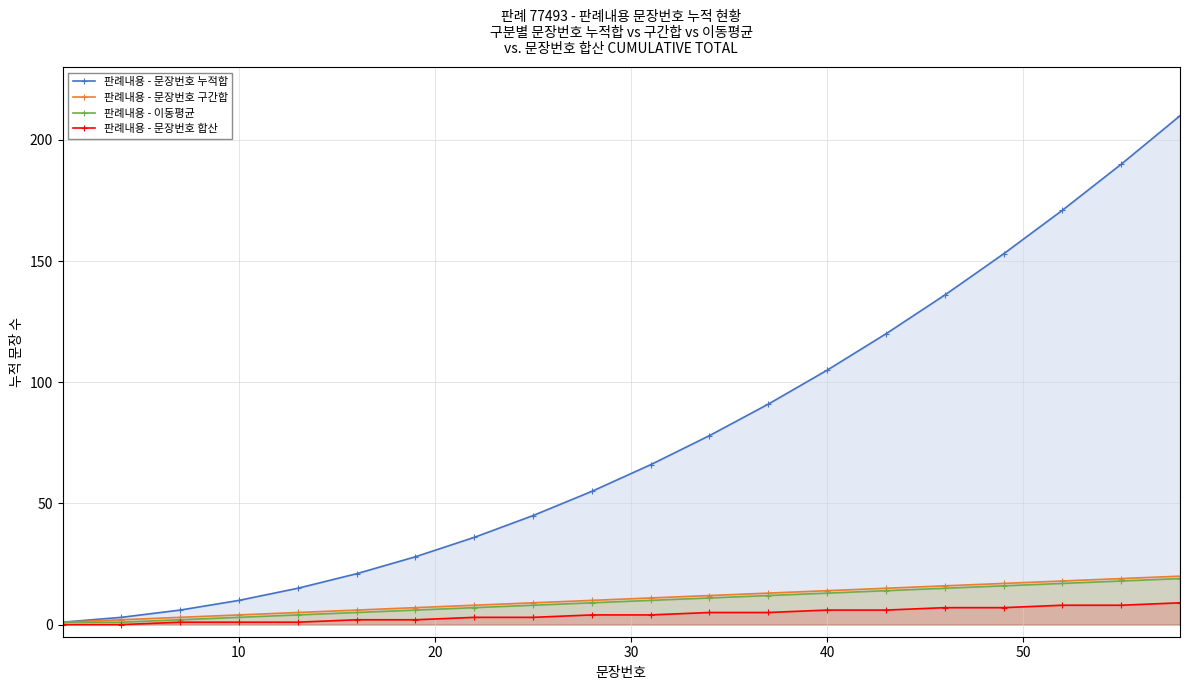

List the series in order of their peak value, highest first.

판례내용 - 문장번호 누적합, 판례내용 - 문장번호 구간합, 판례내용 - 이동평균, 판례내용 - 문장번호 합산